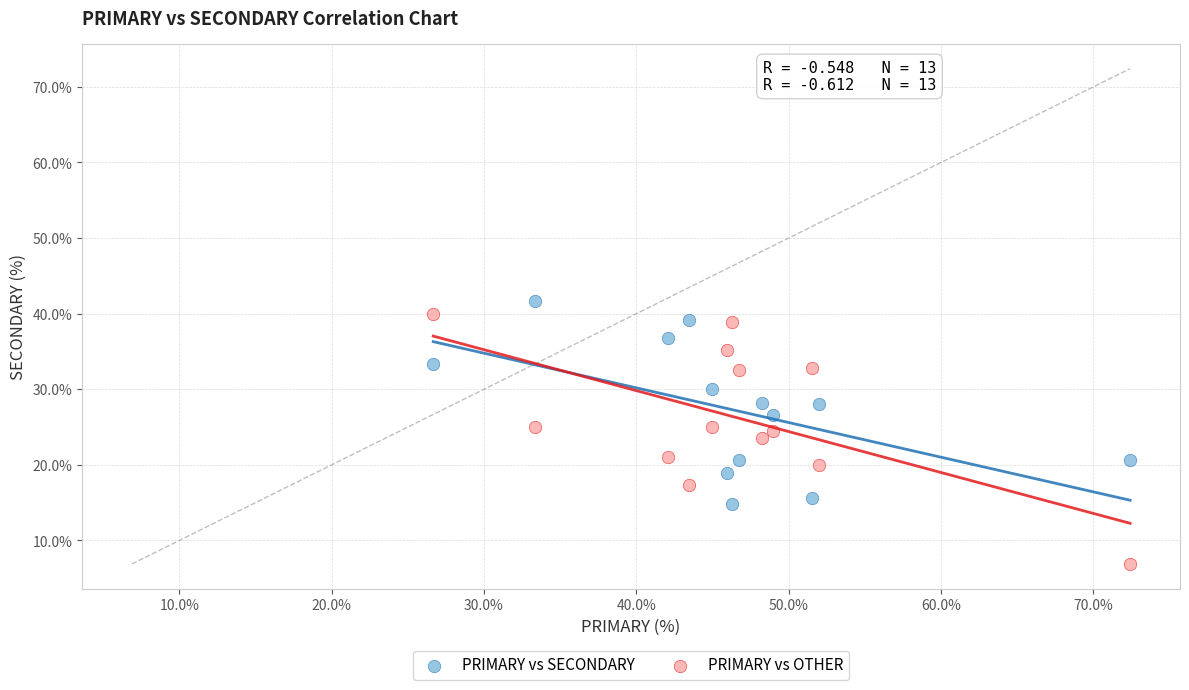

Which series contains the lowest Y value?

PRIMARY vs OTHER